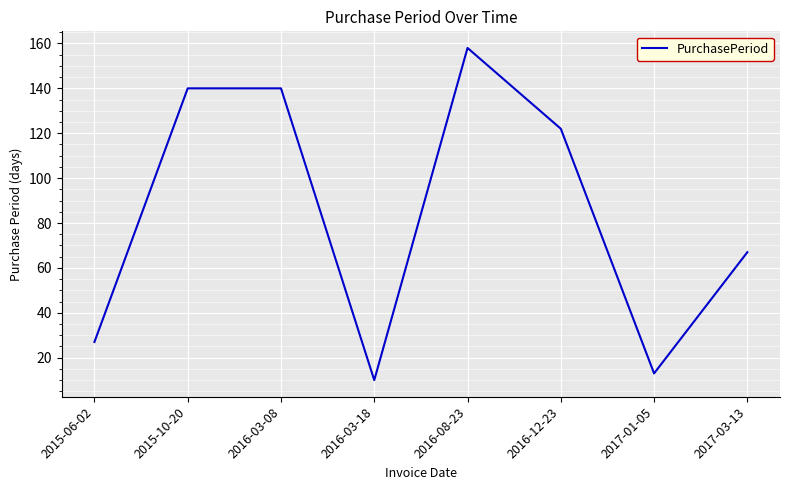

What value does the data have at 2016-08-23, to the nearest 5?

160